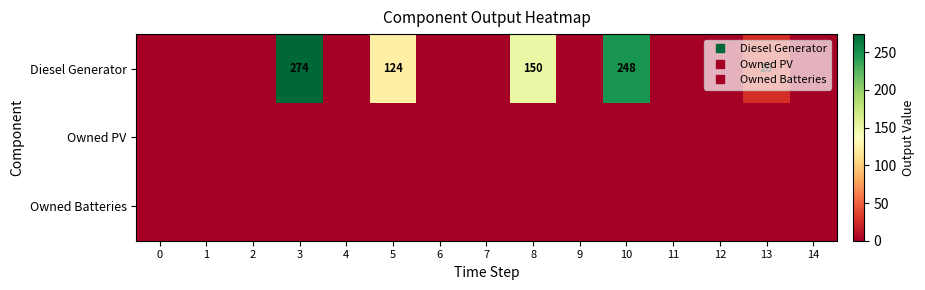

Count the number of data series in this chart.

3